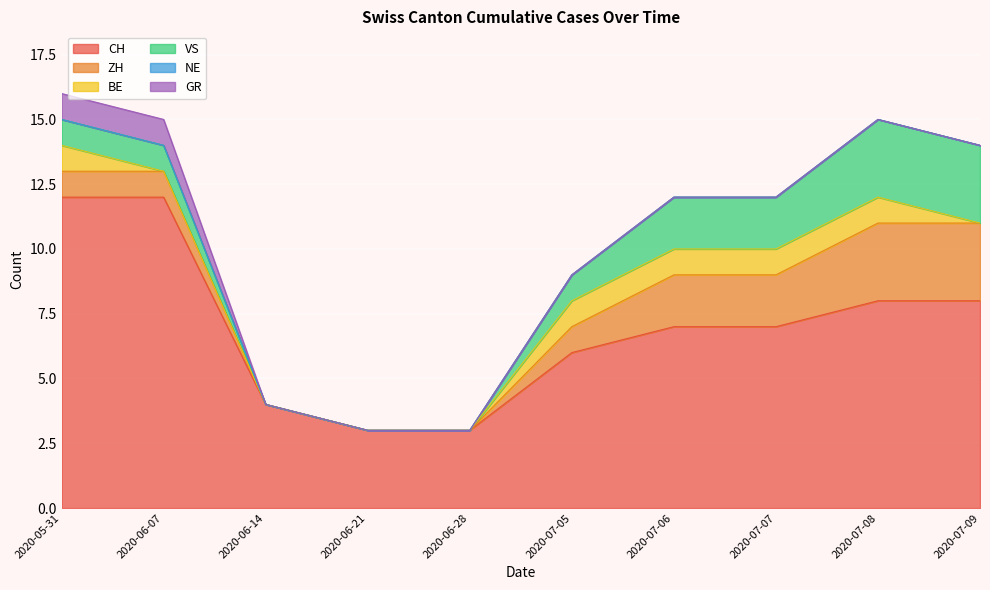

Rank the series at 2020-07-07 from lowest to highest value.

NE, GR, BE, ZH, VS, CH